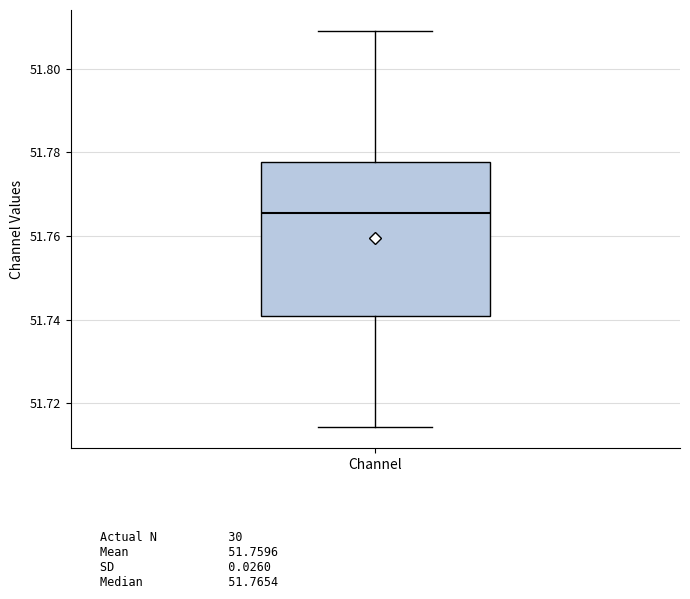

Transcribe this box plot: give where the median line is, the range the box spans, and where the two whiskers end, as read against the y-axis. The values are not printed on the chart, so give them approximately, as read against the axis.

median 51.766, box 51.740 to 51.778, whiskers 51.714 to 51.810